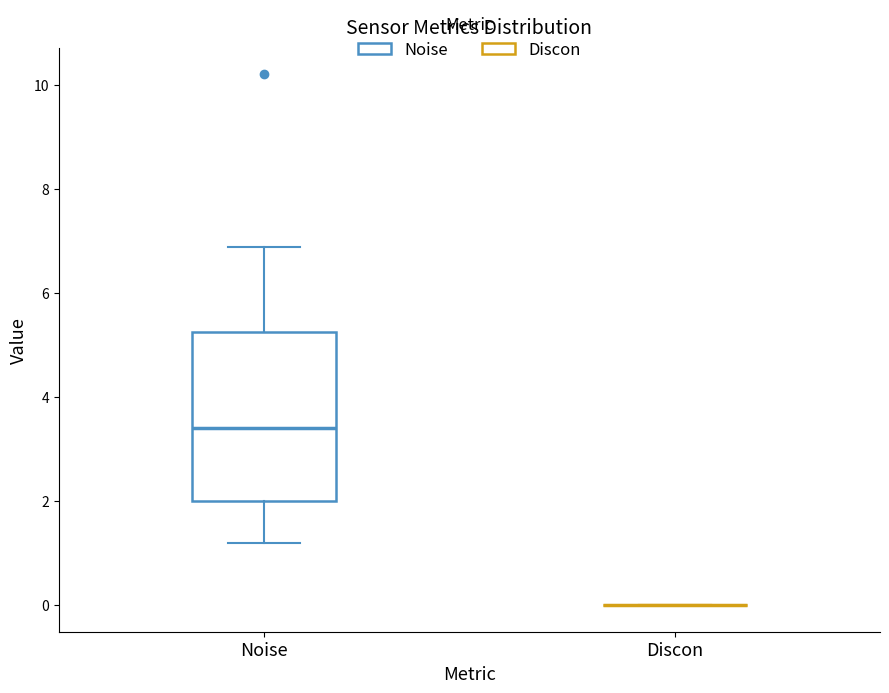

Where is the lower edge of the box for Noise on the y-axis? The values are not printed on the chart, so give them approximately, as read against the axis.

2.0